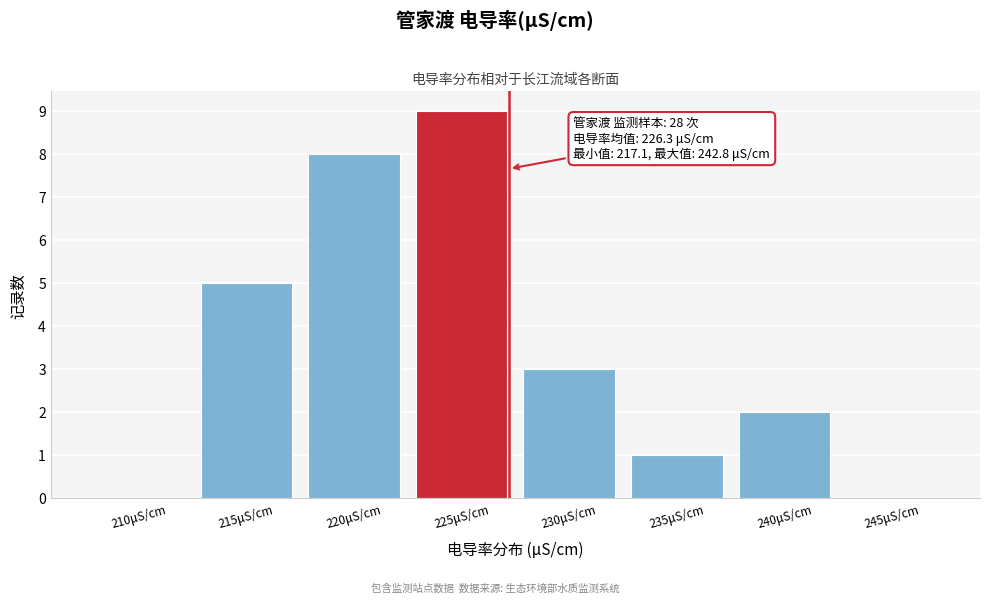

Reading right to left, extract all data points from this chart.

245μS/cm=0	240μS/cm=2	235μS/cm=1	230μS/cm=3	225μS/cm=9	220μS/cm=8	215μS/cm=5	210μS/cm=0